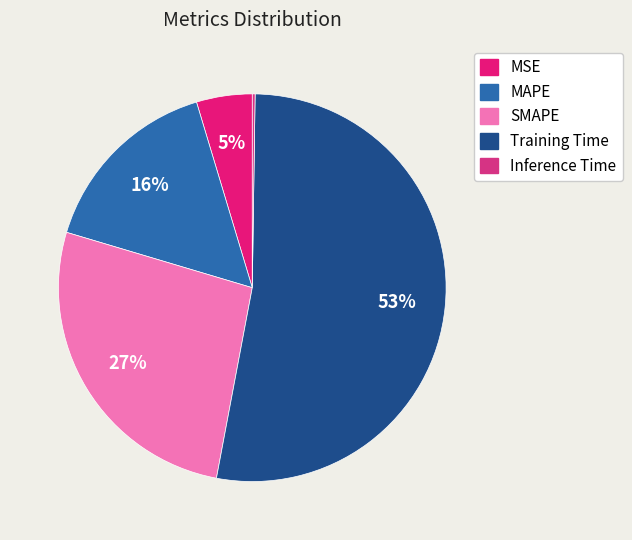

How many slices are in this pie chart?

5